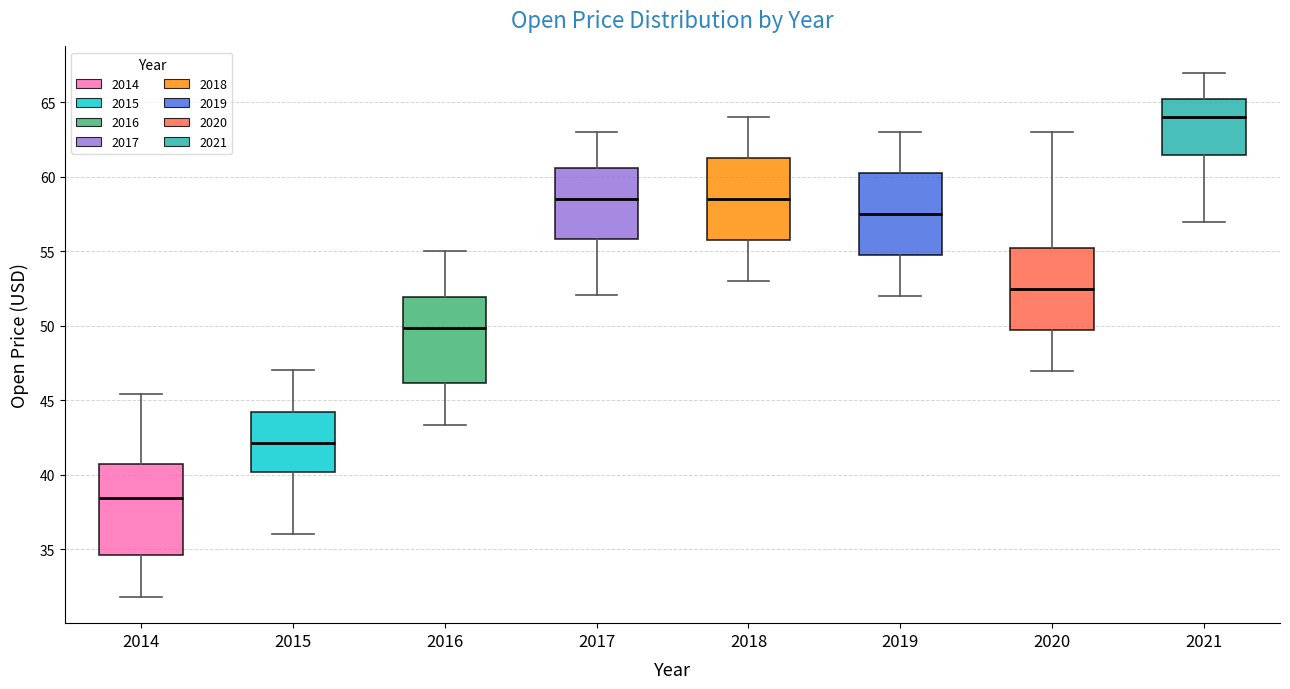

Reading left to right, transcribe this box plot: for each box, give where its median line is, the range the box spans, and where its two whiskers end, as read against the y-axis. The values are not printed on the chart, so give them approximately, as read against the axis.

2014: median 38.5, box 34.5 to 40.5, whiskers 32.0 to 45.5
2015: median 42.0, box 40.0 to 44.0, whiskers 36.0 to 47.0
2016: median 50.0, box 46.0 to 52.0, whiskers 43.5 to 55.0
2017: median 58.5, box 56.0 to 60.5, whiskers 52.0 to 63.0
2018: median 58.5, box 56.0 to 61.5, whiskers 53.0 to 64.0
2019: median 57.5, box 55.0 to 60.5, whiskers 52.0 to 63.0
2020: median 52.5, box 50.0 to 55.5, whiskers 47.0 to 63.0
2021: median 64.0, box 61.5 to 65.5, whiskers 57.0 to 67.0